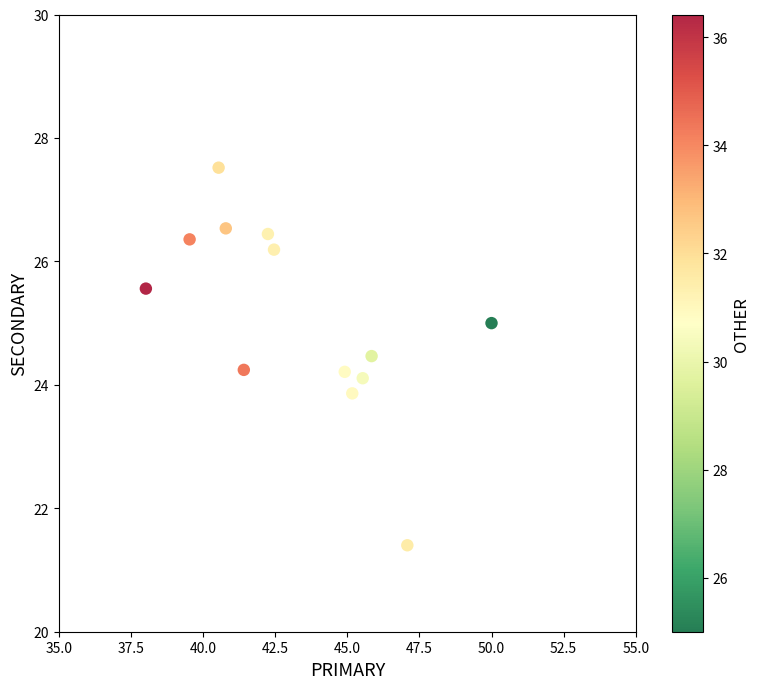

What is the range of X values (max minus min)?

12.0